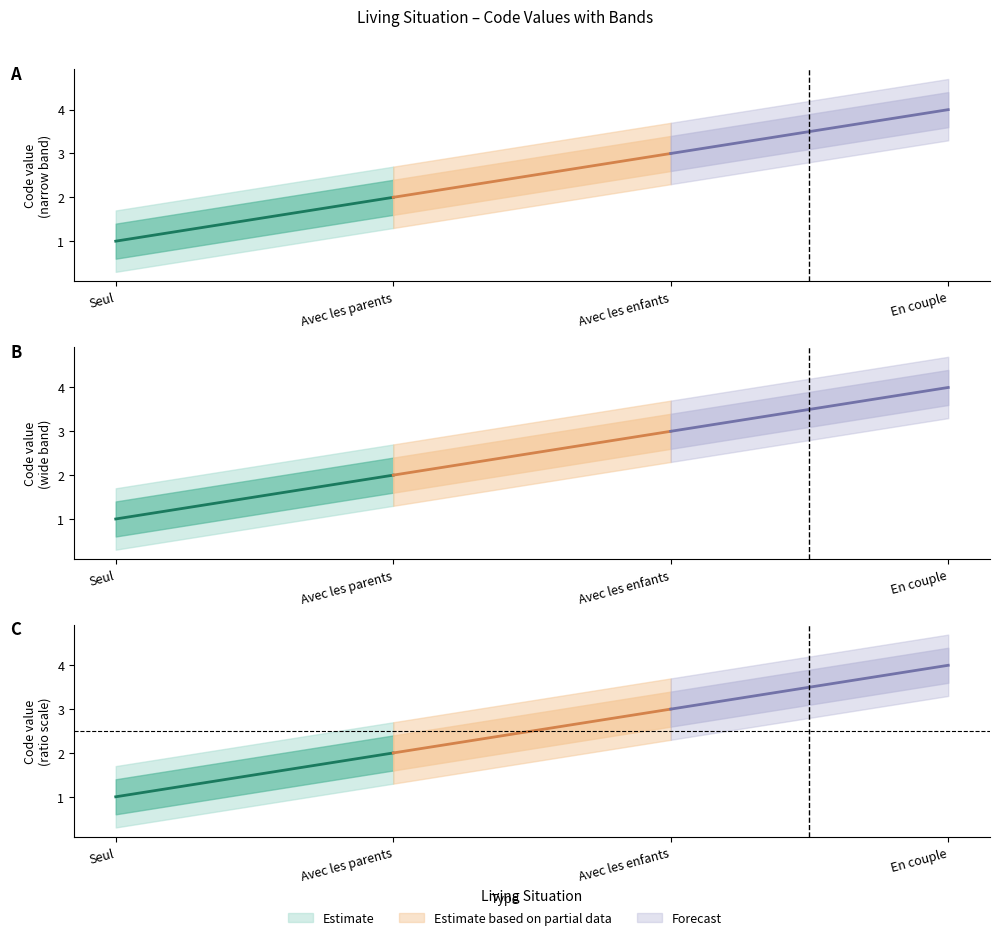

Reading left to right, what are all the values shown in this chart?

Seul=1	Avec les parents=2	Avec les enfants=3	En couple=4